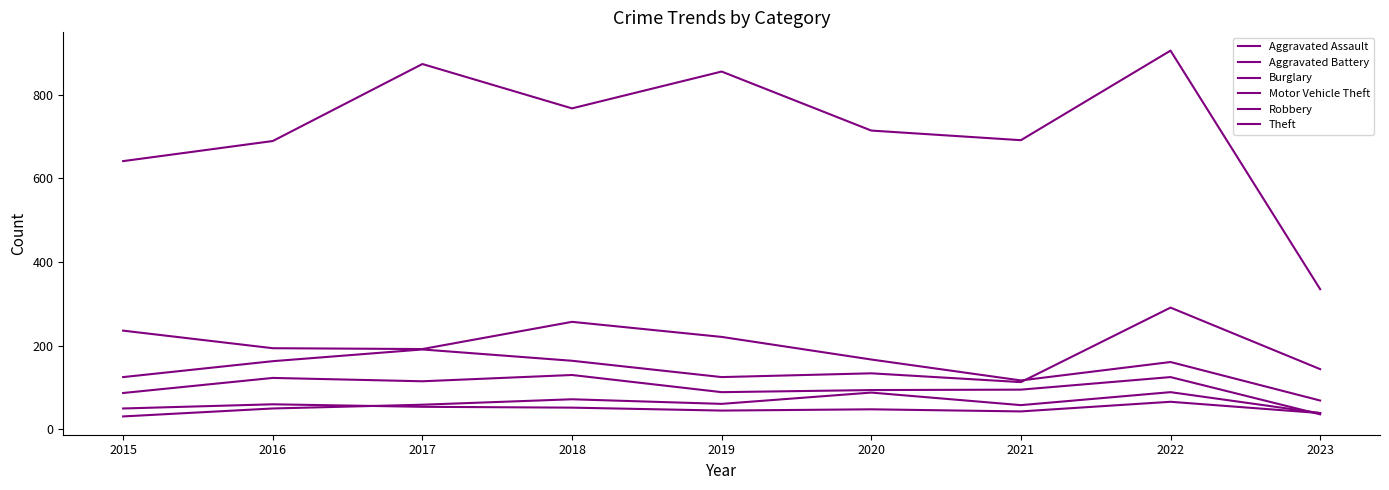

Is it true that Motor Vehicle Theft equals 51 at 2015?

False